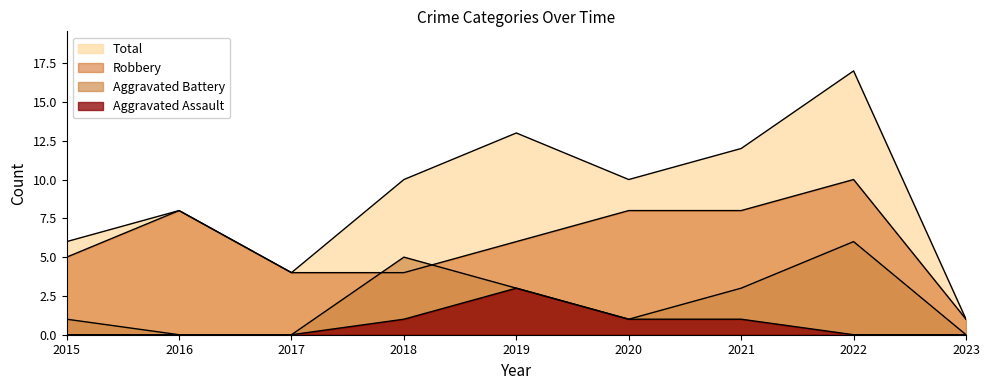

How many values in the Total series are below 10?

4